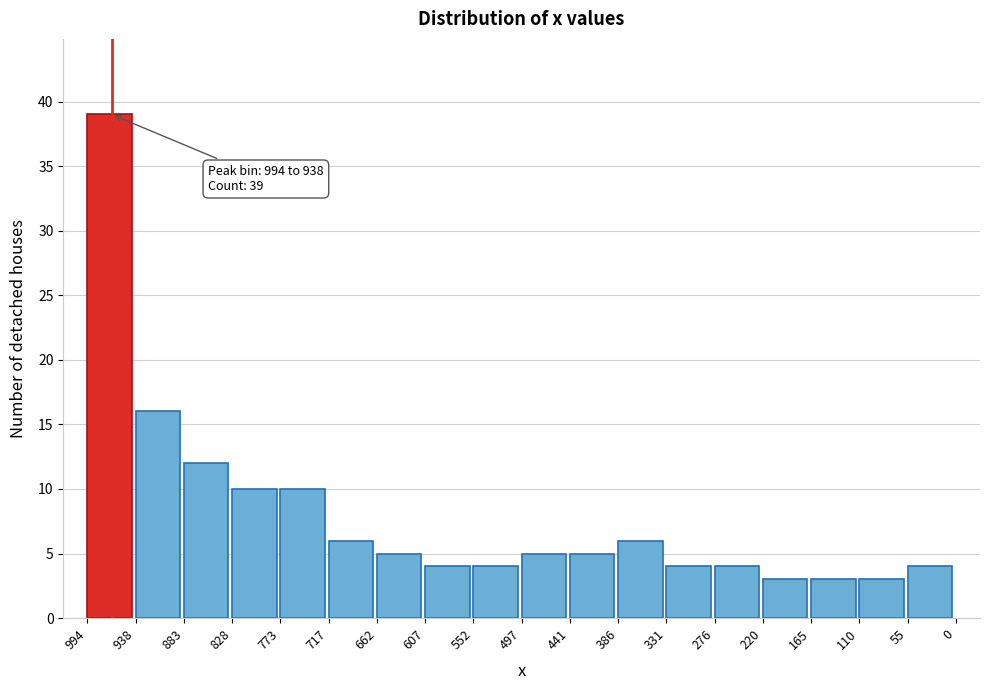

Reading left to right, transcribe all the data shown in this chart.

39	16	12	10	10	6	5	4	4	5	5	6	4	4	3	3	3	4